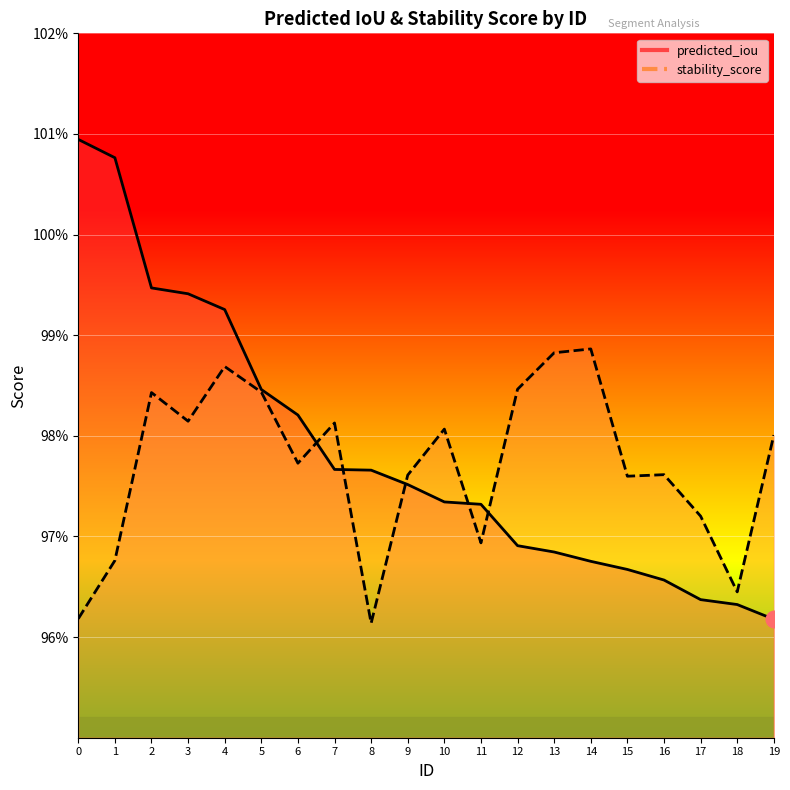

What is the average value of the stability_score series?

1.0